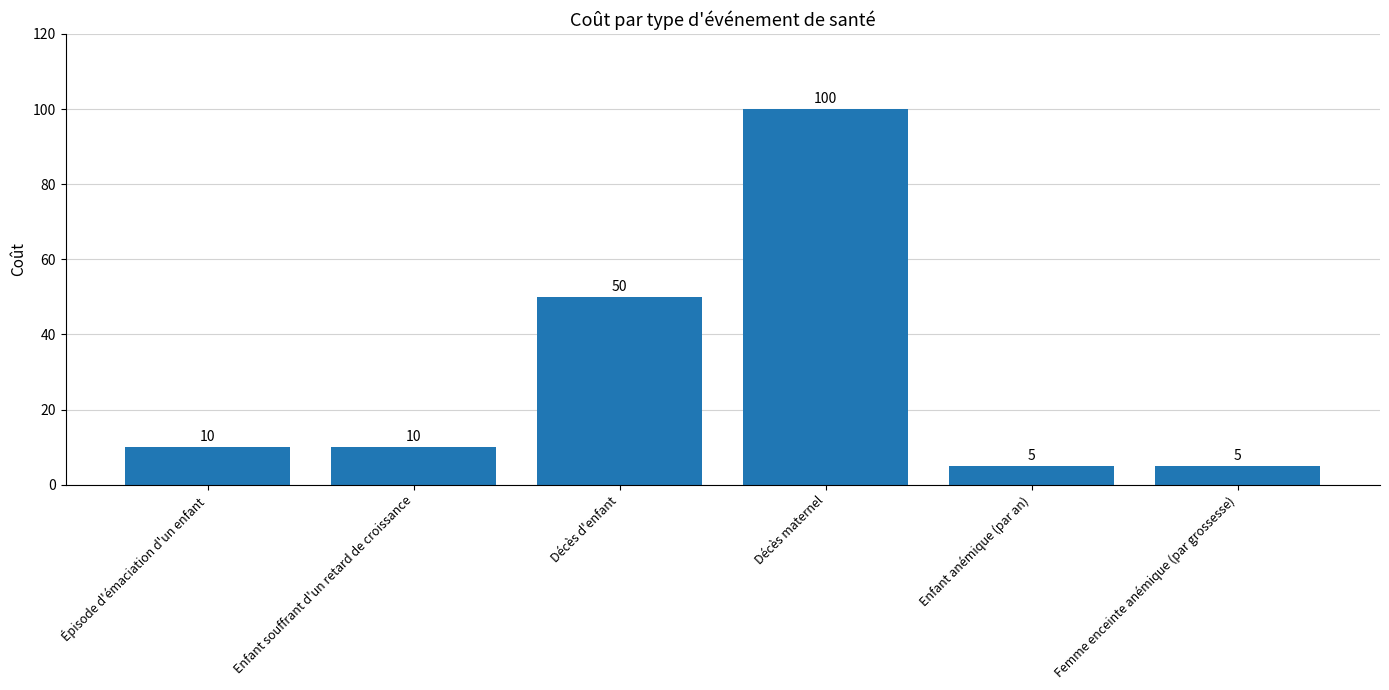

What is the label of the 4th bar from the right?

Décès d'enfant